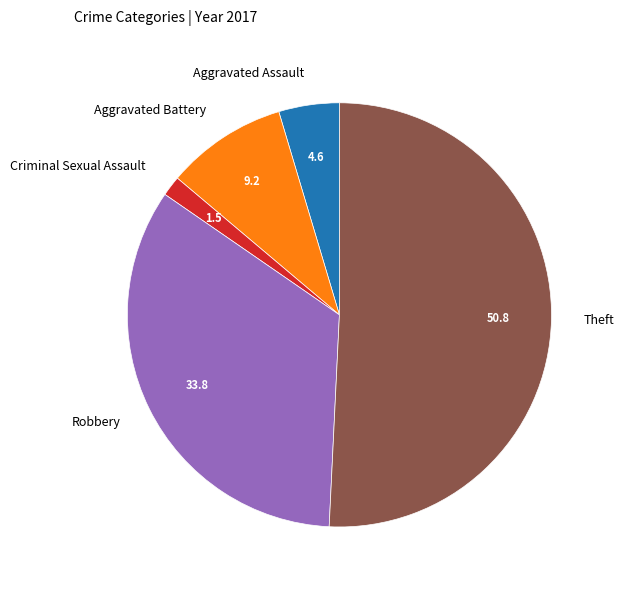

What is the ratio of the value at Robbery to the value at Theft?

0.7